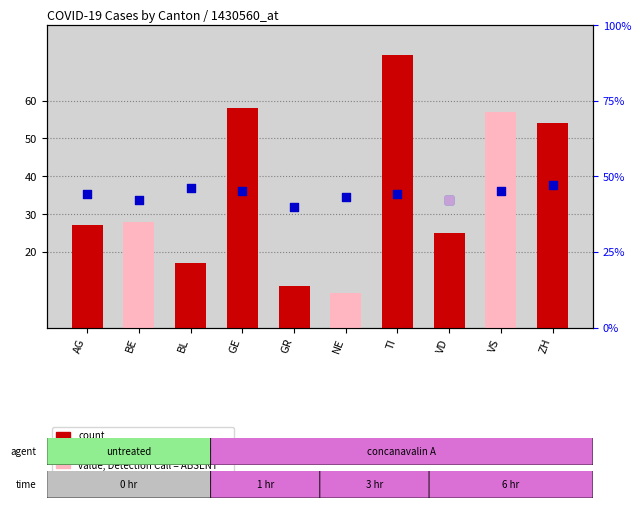

What is the total value across all series at GE?

103